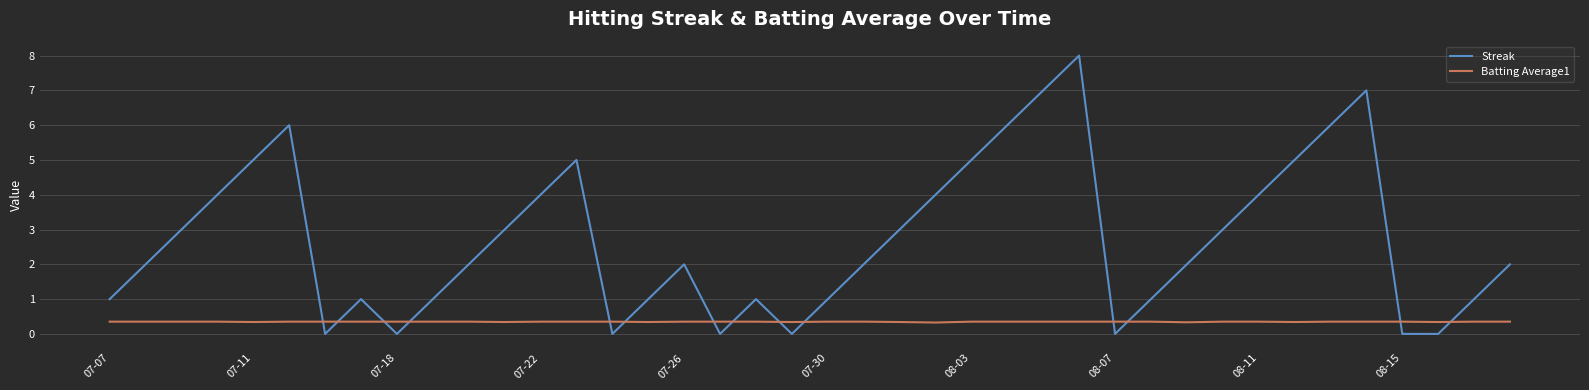

Which series has the largest total across all categories?

Streak